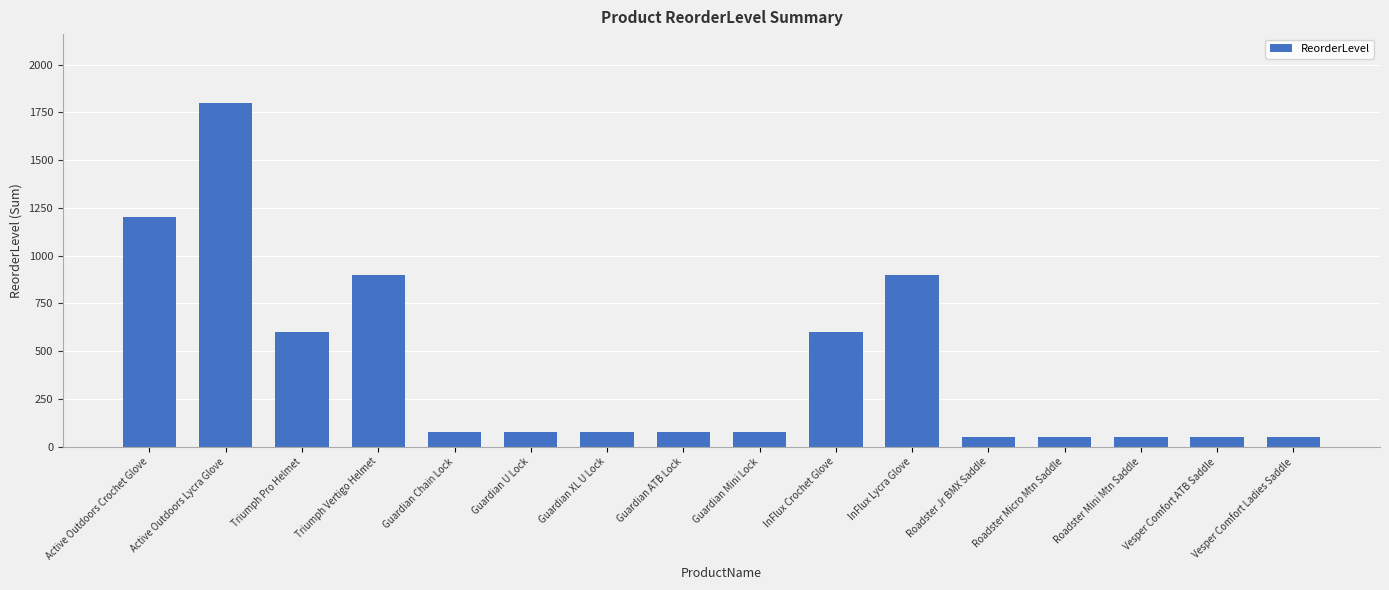

What is the label of the 11th bar from the right?

Guardian U Lock